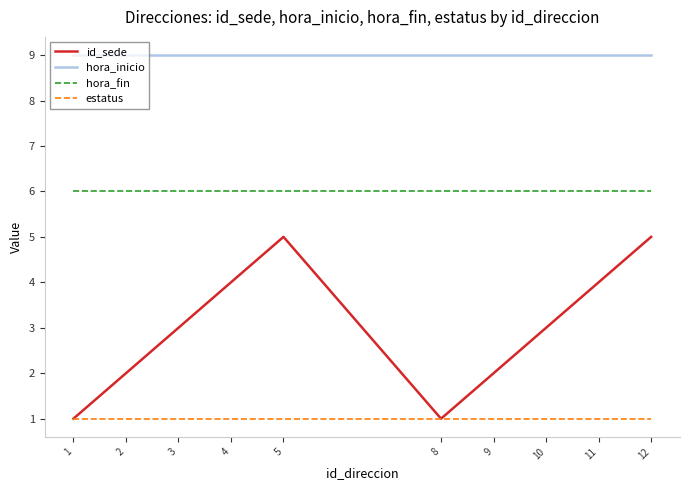

What value does the estatus series have at 9?

1